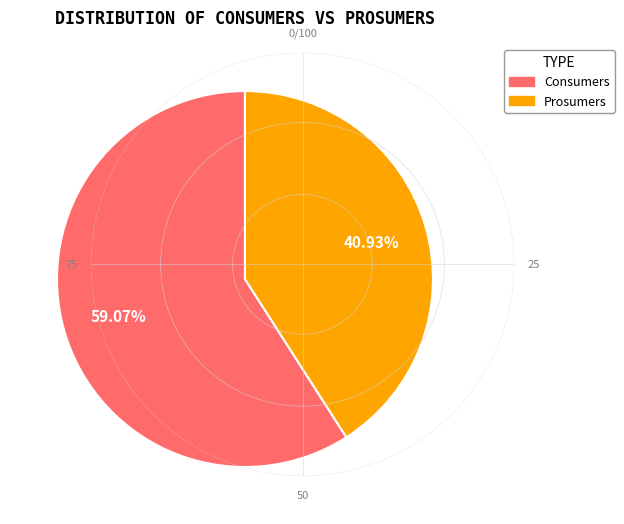

Which slice is the smallest?

Prosumers